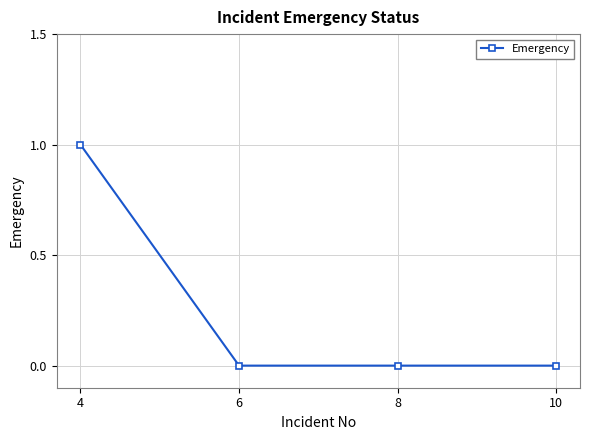

Does the chart have visible grid lines?

Yes